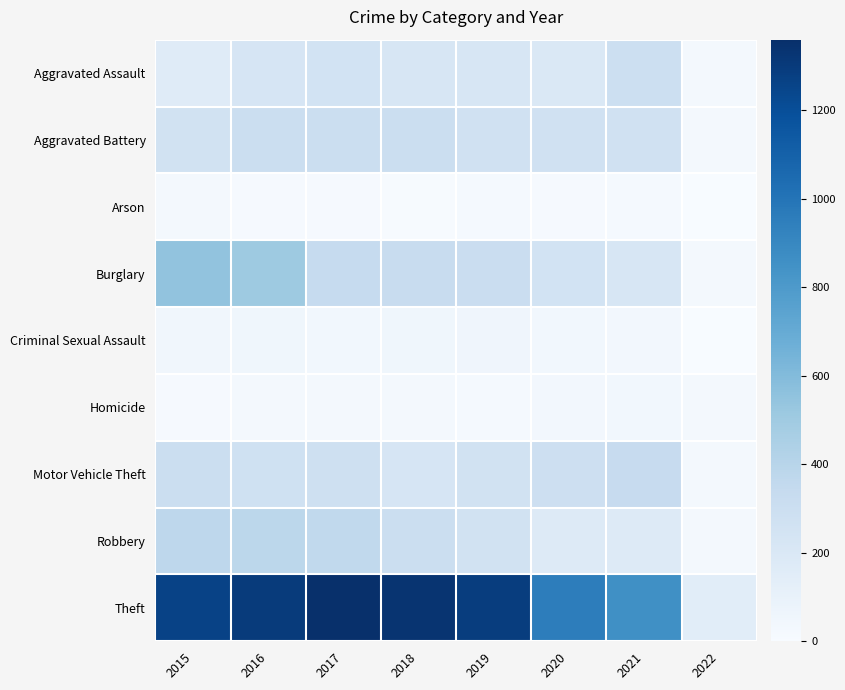

What is the total value across all series at 2016?

3071